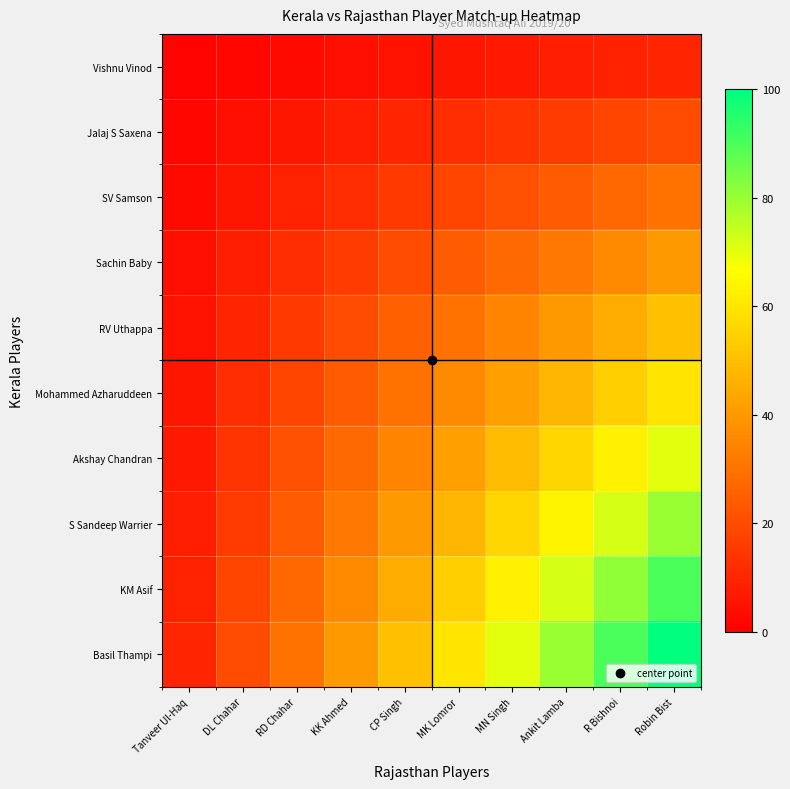

At which category is the sum across all series the highest?

Robin Bist